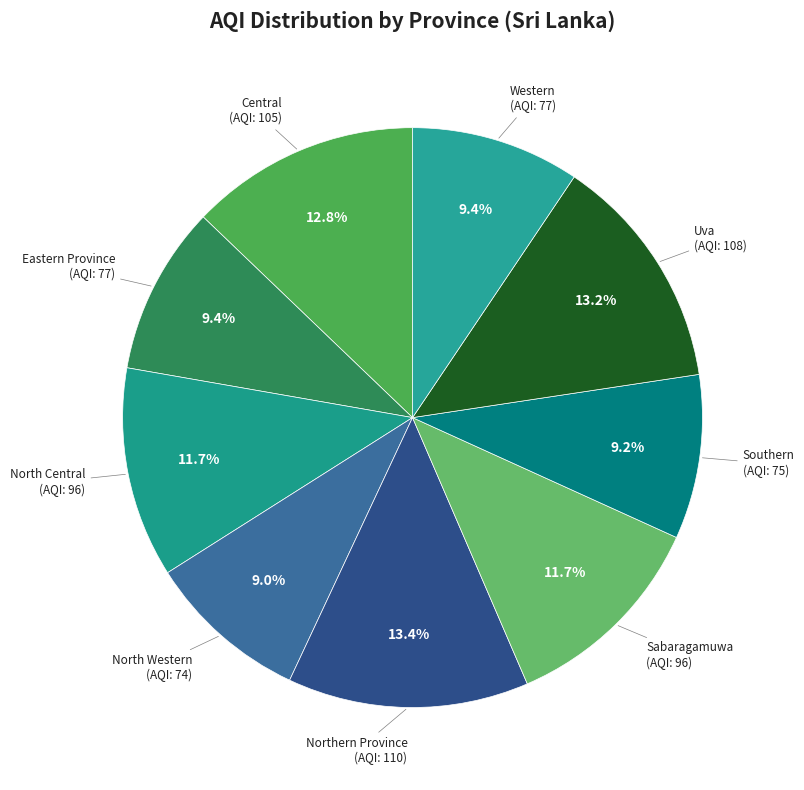

What portion of the pie excludes Sabaragamuwa?

88.3%